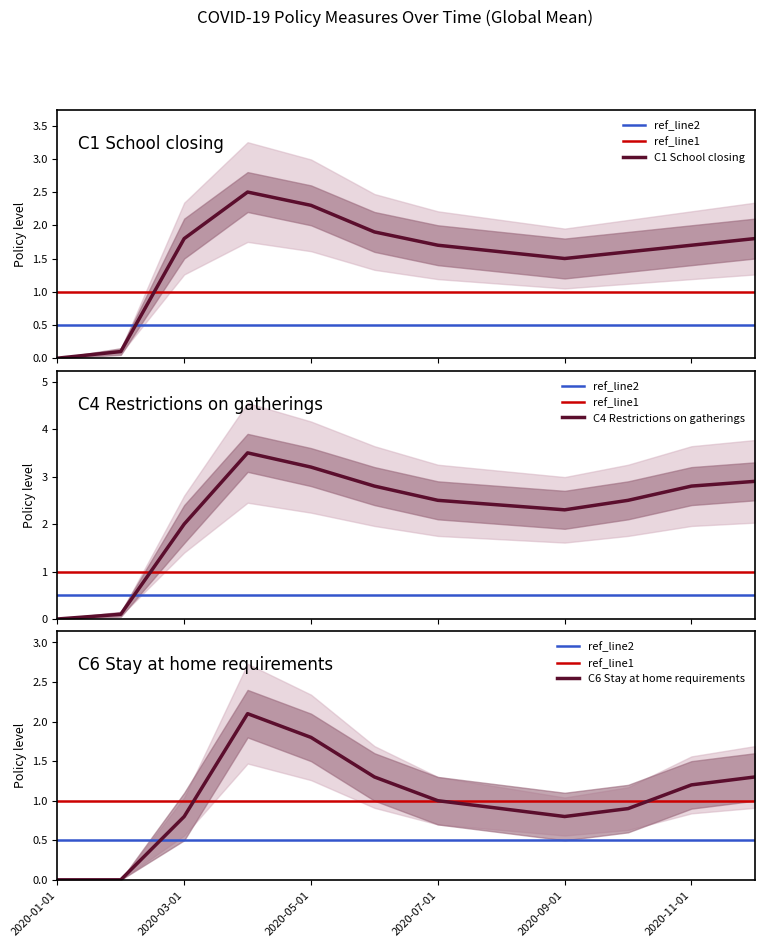

How many categories are shown in the chart?

12